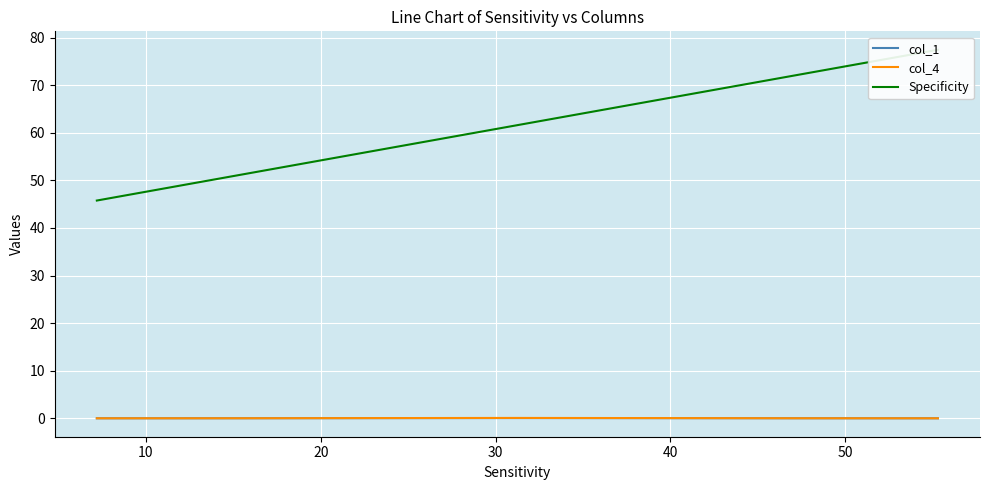

How many lines are shown in the chart?

3